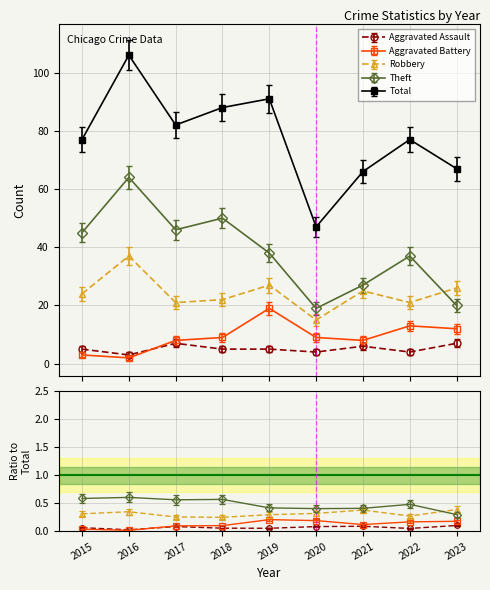

What is the approximate value of Aggravated Assault at 2015?

5